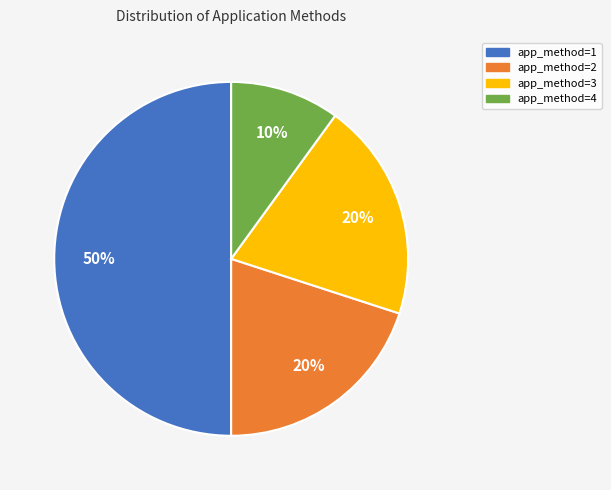

Does app_method=4 account for over 50% of the chart?

No